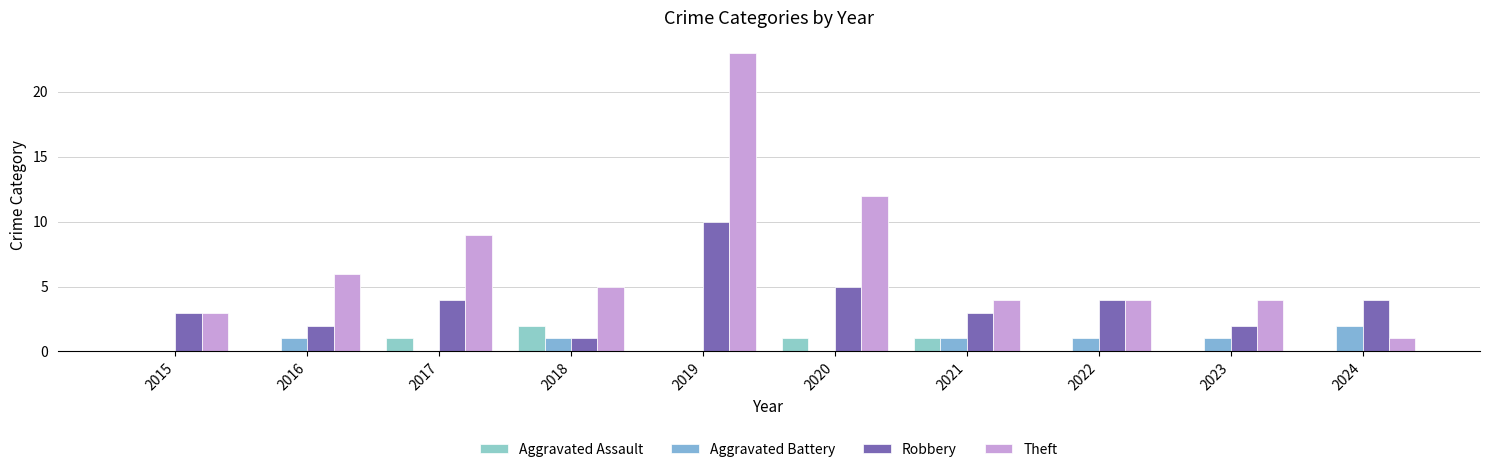

Rank the series by their maximum value, from lowest to highest.

Aggravated Assault, Aggravated Battery, Robbery, Theft